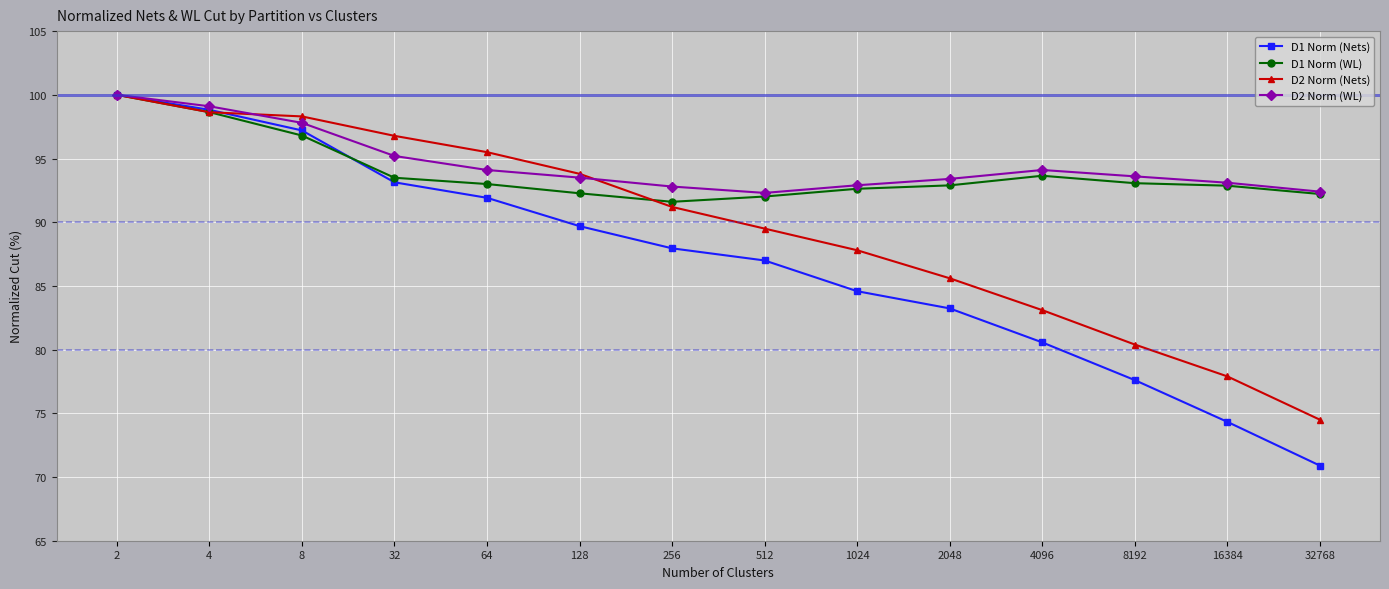

What is the value of the D1 Norm (WL) point at the 11th from the left?

93.6